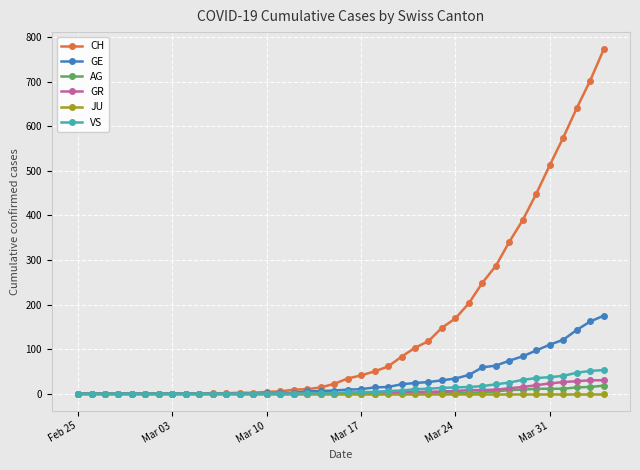

What is the maximum value for GE?

175